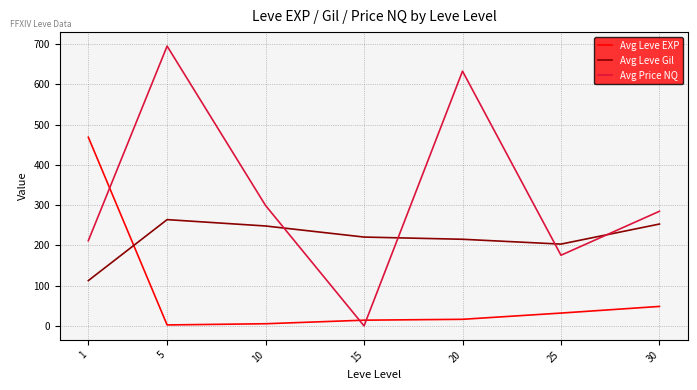

True or false: Avg Price NQ has a value of 374.2 at 15.

False